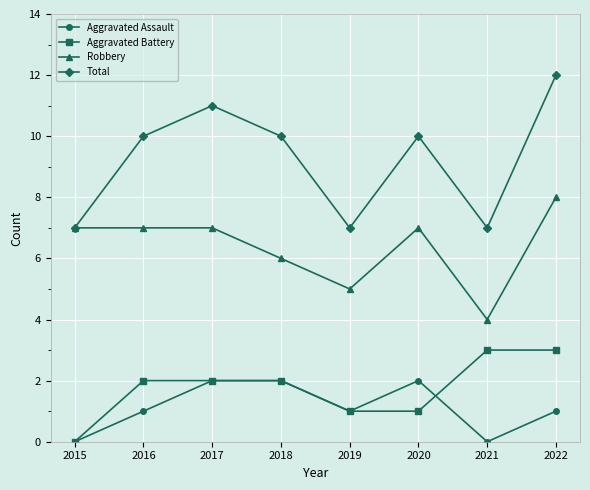

How many categories are shown in the chart?

8